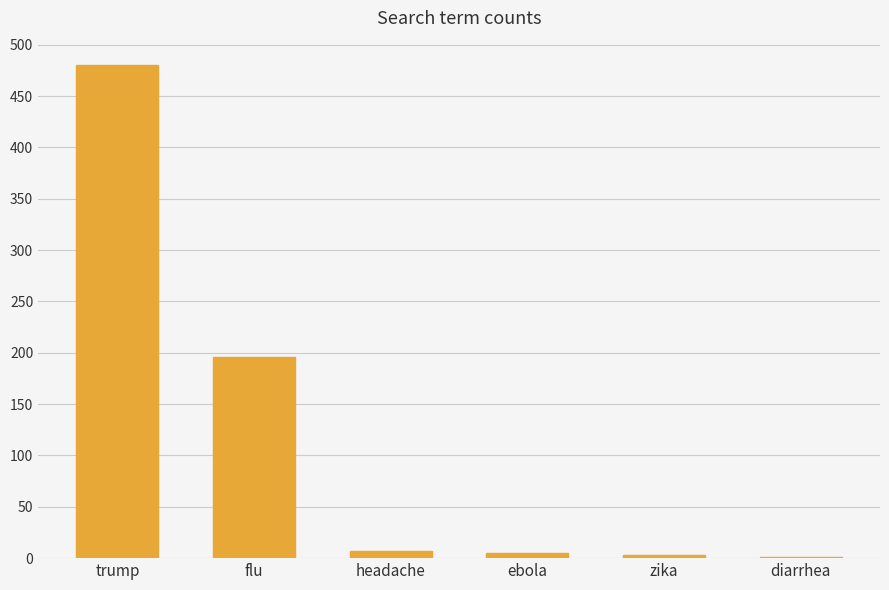

What is the greatest value displayed?

480